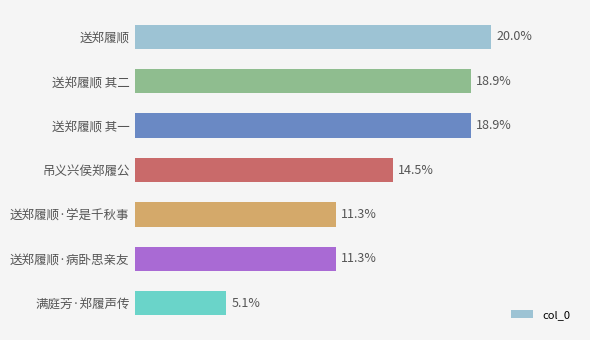

Between 送郑履顺 其一 and 吊义兴侯郑履公, which is larger?

送郑履顺 其一